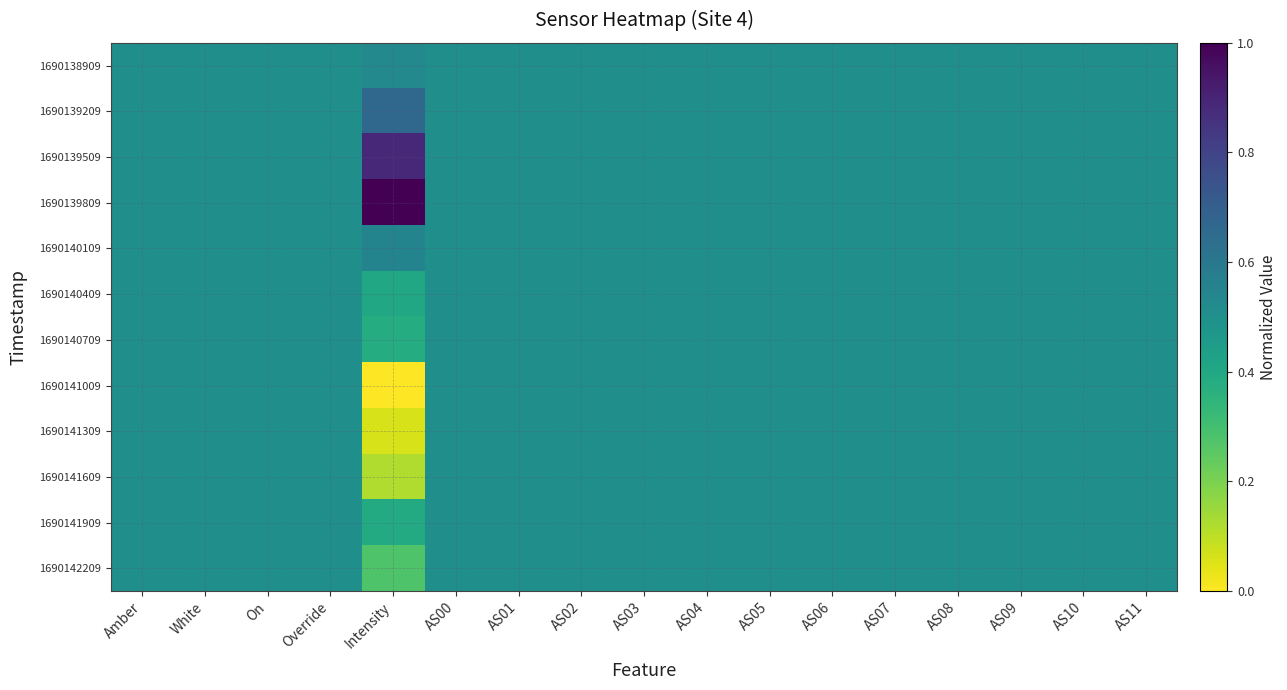

Reading left to right, transcribe all the data shown in this chart.

1690138909: Amber=0.5	White=0.5	On=0.5	Override=0.5	Intensity=0.5	AS00=0.5	AS01=0.5	AS02=0.5	AS03=0.5	AS04=0.5	AS05=0.5	AS06=0.5	AS07=0.5	AS08=0.5	AS09=0.5	AS10=0.5	AS11=0.5
1690139209: Amber=0.5	White=0.5	On=0.5	Override=0.5	Intensity=0.7	AS00=0.5	AS01=0.5	AS02=0.5	AS03=0.5	AS04=0.5	AS05=0.5	AS06=0.5	AS07=0.5	AS08=0.5	AS09=0.5	AS10=0.5	AS11=0.5
1690139509: Amber=0.5	White=0.5	On=0.5	Override=0.5	Intensity=0.9	AS00=0.5	AS01=0.5	AS02=0.5	AS03=0.5	AS04=0.5	AS05=0.5	AS06=0.5	AS07=0.5	AS08=0.5	AS09=0.5	AS10=0.5	AS11=0.5
1690139809: Amber=0.5	White=0.5	On=0.5	Override=0.5	Intensity=1.0	AS00=0.5	AS01=0.5	AS02=0.5	AS03=0.5	AS04=0.5	AS05=0.5	AS06=0.5	AS07=0.5	AS08=0.5	AS09=0.5	AS10=0.5	AS11=0.5
1690140109: Amber=0.5	White=0.5	On=0.5	Override=0.5	Intensity=0.6	AS00=0.5	AS01=0.5	AS02=0.5	AS03=0.5	AS04=0.5	AS05=0.5	AS06=0.5	AS07=0.5	AS08=0.5	AS09=0.5	AS10=0.5	AS11=0.5
1690140409: Amber=0.5	White=0.5	On=0.5	Override=0.5	Intensity=0.4	AS00=0.5	AS01=0.5	AS02=0.5	AS03=0.5	AS04=0.5	AS05=0.5	AS06=0.5	AS07=0.5	AS08=0.5	AS09=0.5	AS10=0.5	AS11=0.5
1690140709: Amber=0.5	White=0.5	On=0.5	Override=0.5	Intensity=0.4	AS00=0.5	AS01=0.5	AS02=0.5	AS03=0.5	AS04=0.5	AS05=0.5	AS06=0.5	AS07=0.5	AS08=0.5	AS09=0.5	AS10=0.5	AS11=0.5
1690141009: Amber=0.5	White=0.5	On=0.5	Override=0.5	Intensity=0.0	AS00=0.5	AS01=0.5	AS02=0.5	AS03=0.5	AS04=0.5	AS05=0.5	AS06=0.5	AS07=0.5	AS08=0.5	AS09=0.5	AS10=0.5	AS11=0.5
1690141309: Amber=0.5	White=0.5	On=0.5	Override=0.5	Intensity=0.1	AS00=0.5	AS01=0.5	AS02=0.5	AS03=0.5	AS04=0.5	AS05=0.5	AS06=0.5	AS07=0.5	AS08=0.5	AS09=0.5	AS10=0.5	AS11=0.5
1690141609: Amber=0.5	White=0.5	On=0.5	Override=0.5	Intensity=0.1	AS00=0.5	AS01=0.5	AS02=0.5	AS03=0.5	AS04=0.5	AS05=0.5	AS06=0.5	AS07=0.5	AS08=0.5	AS09=0.5	AS10=0.5	AS11=0.5
1690141909: Amber=0.5	White=0.5	On=0.5	Override=0.5	Intensity=0.4	AS00=0.5	AS01=0.5	AS02=0.5	AS03=0.5	AS04=0.5	AS05=0.5	AS06=0.5	AS07=0.5	AS08=0.5	AS09=0.5	AS10=0.5	AS11=0.5
1690142209: Amber=0.5	White=0.5	On=0.5	Override=0.5	Intensity=0.3	AS00=0.5	AS01=0.5	AS02=0.5	AS03=0.5	AS04=0.5	AS05=0.5	AS06=0.5	AS07=0.5	AS08=0.5	AS09=0.5	AS10=0.5	AS11=0.5